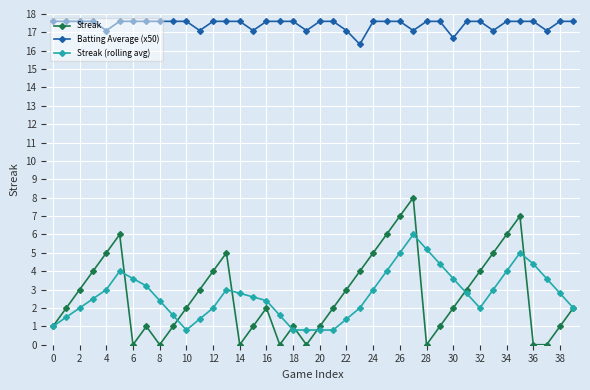

How many lines are shown in the chart?

3